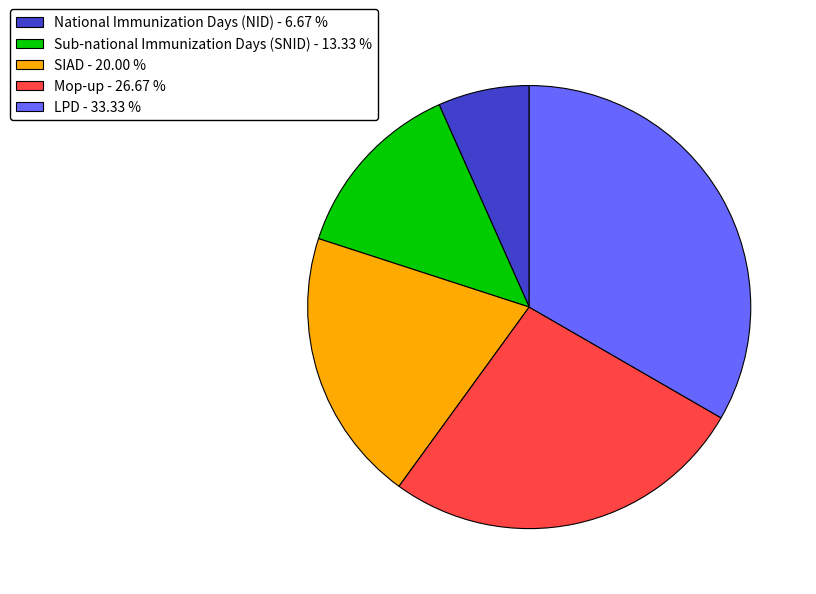

Do Sub-national Immunization Days (SNID) and National Immunization Days (NID) together represent more than half of the pie?

No